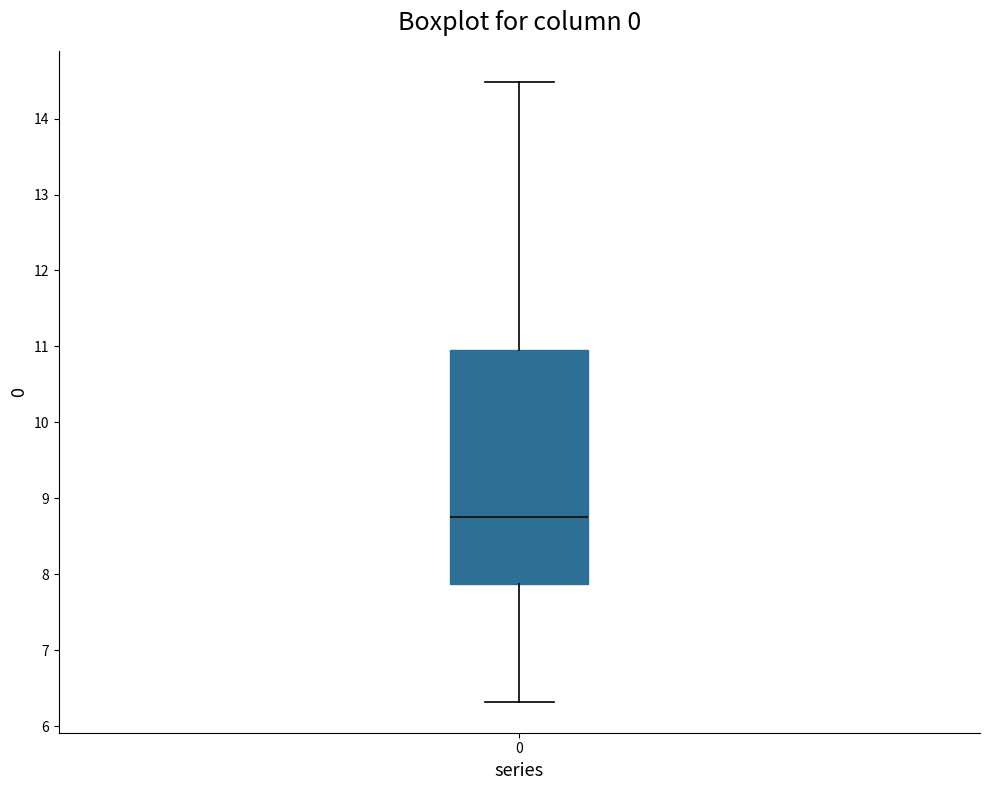

Read this box plot against the y-axis: the position of the median line, the range covered by the box, and the ends of both whiskers. The values are not printed on the chart, so give them approximately, as read against the axis.

median 8.8, box 7.9 to 10.9, whiskers 6.3 to 14.5